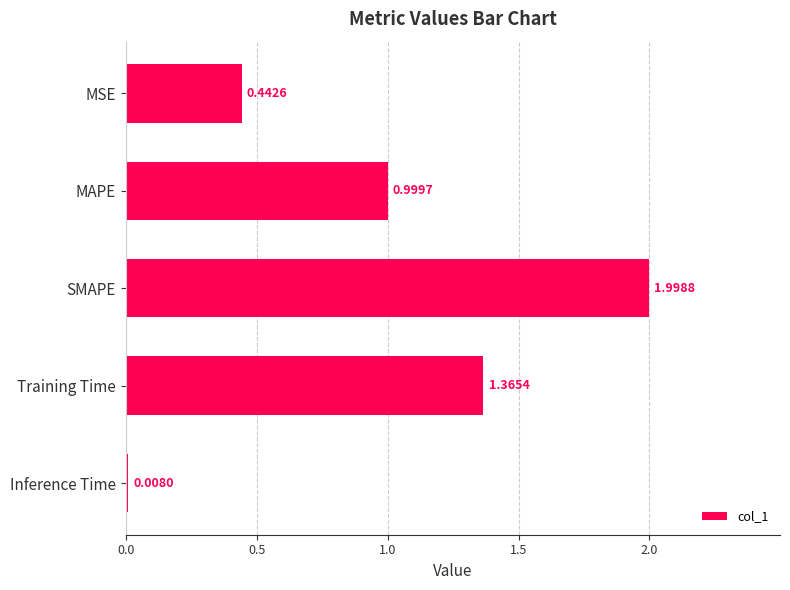

What is the sum of all values?

4.8